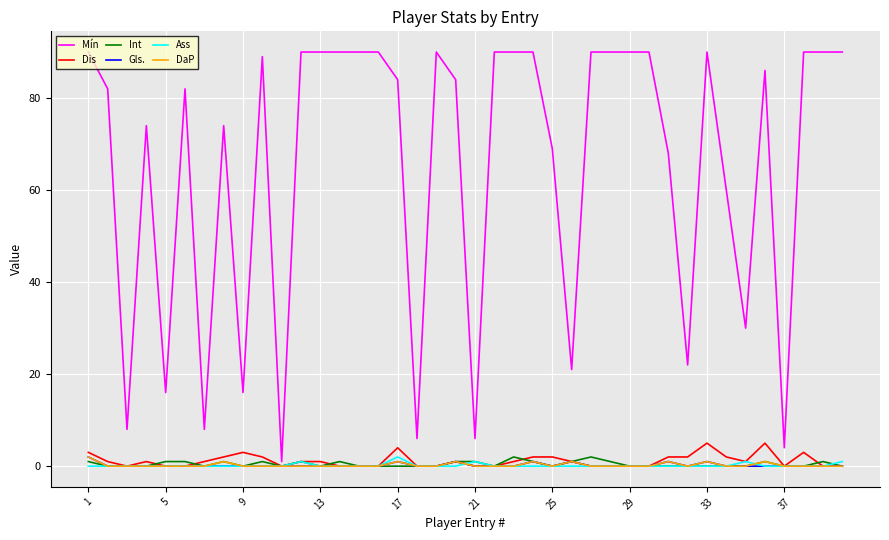

What is the maximum value shown in the chart?

90